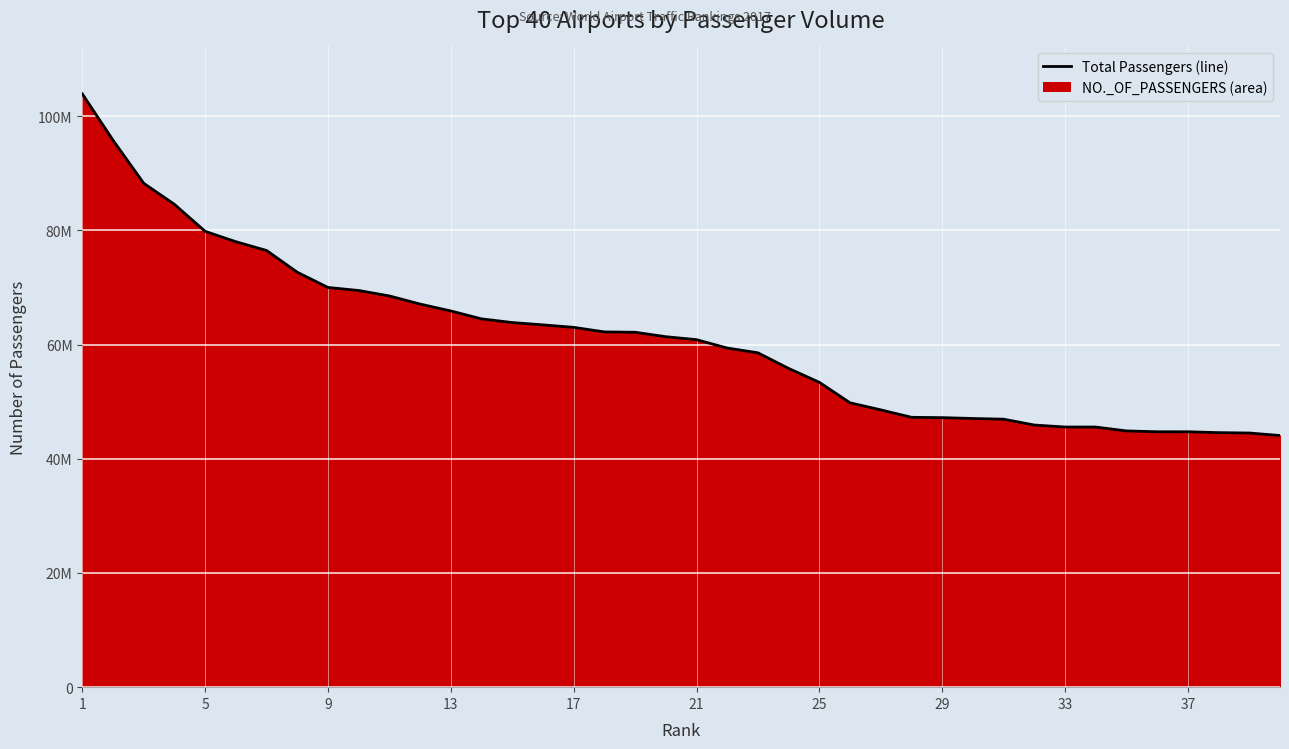

What is the smallest value displayed?

44071313